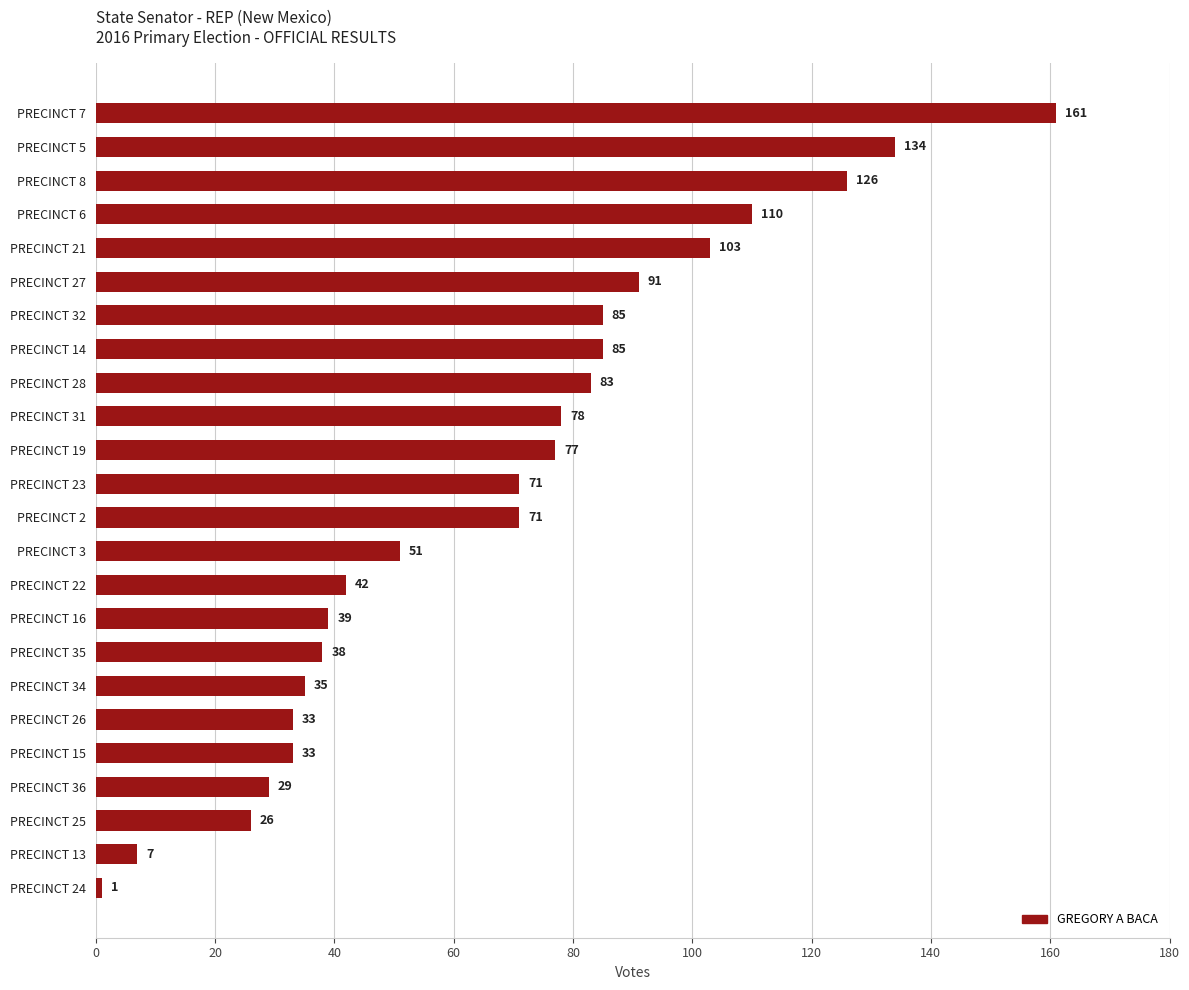

True or false: the data shows 59 at PRECINCT 22.

False